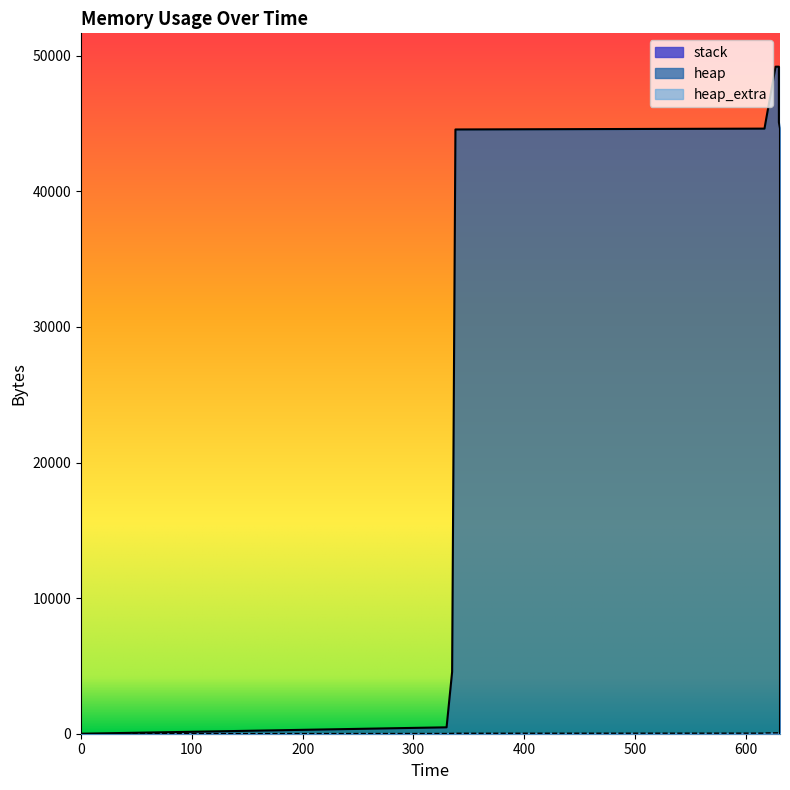

Which series has the largest total across all categories?

heap